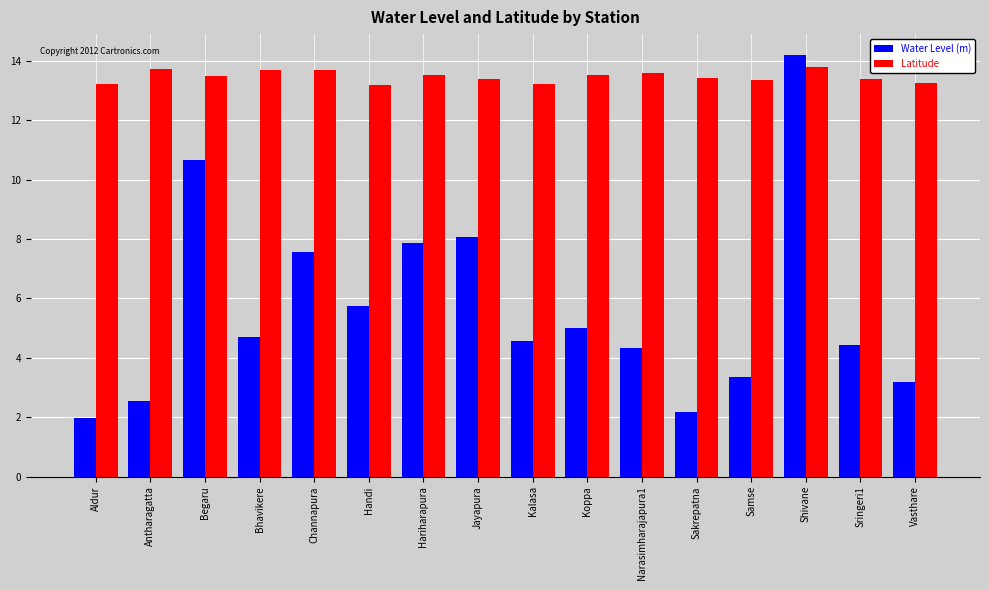

What is the smallest value displayed?

2.0